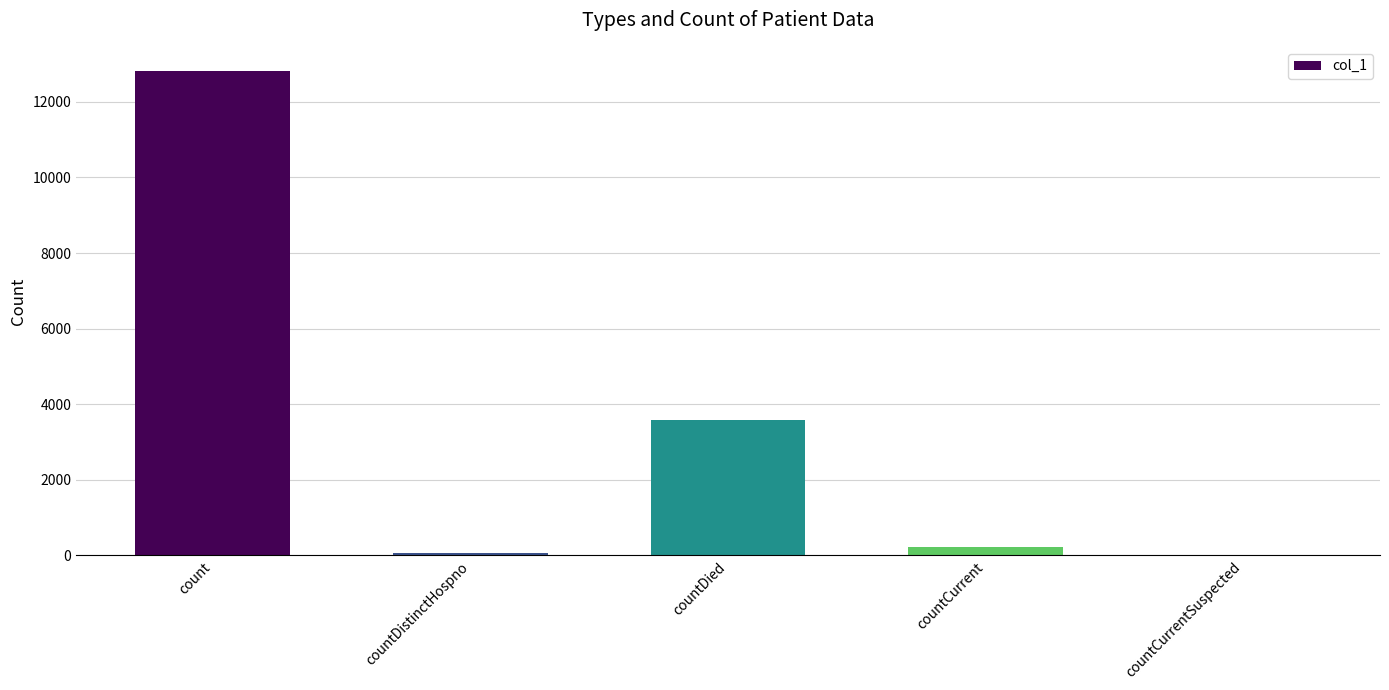

What is the average value?

3337